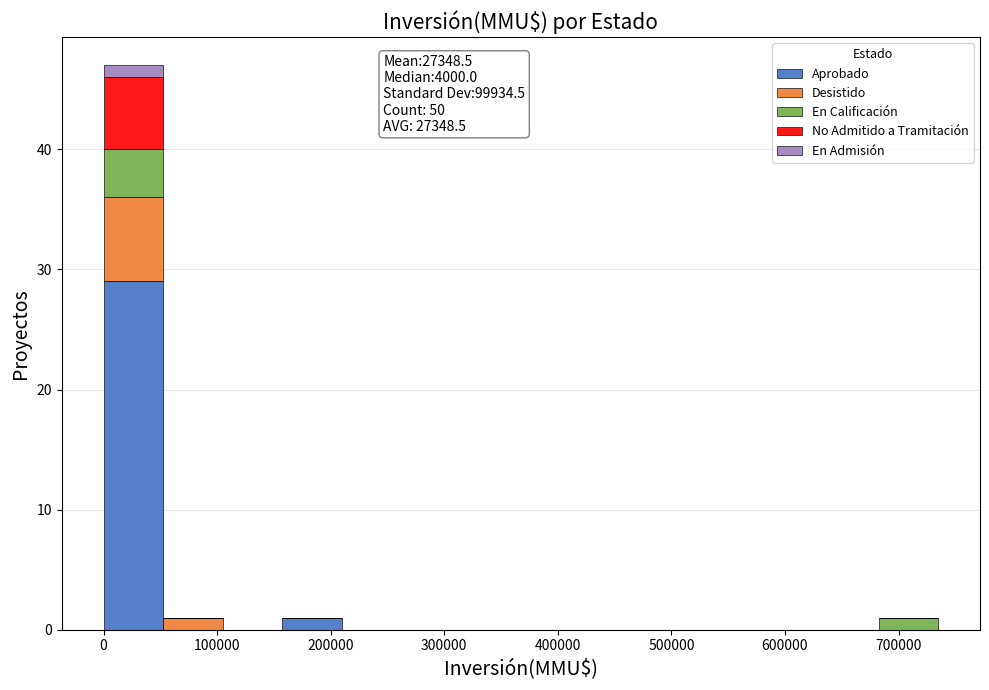

Which range on the x-axis has the tallest stacked bar (by total height)?

0 to 50000